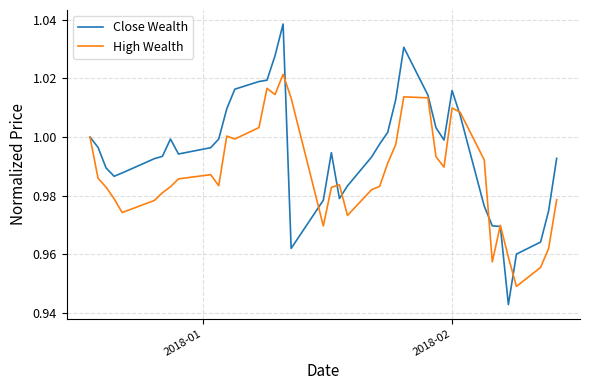

What are all the series names shown in the legend?

Close Wealth, High Wealth